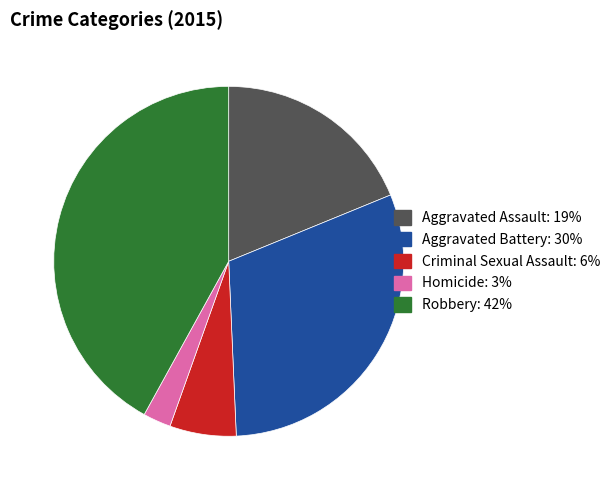

Which slice is the smallest?

Homicide